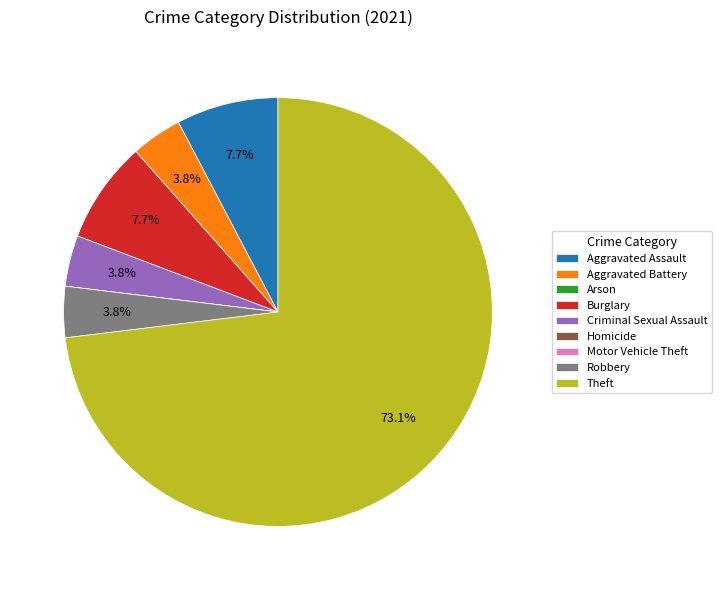

Does any single category account for the majority?

Yes